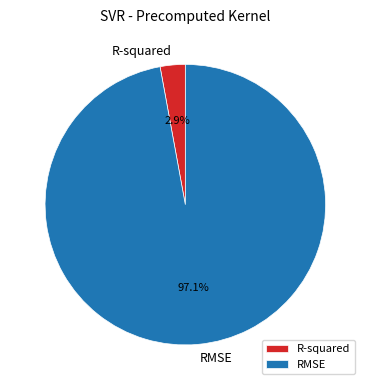

The RMSE slice represents 97% of the pie. True or false?

True